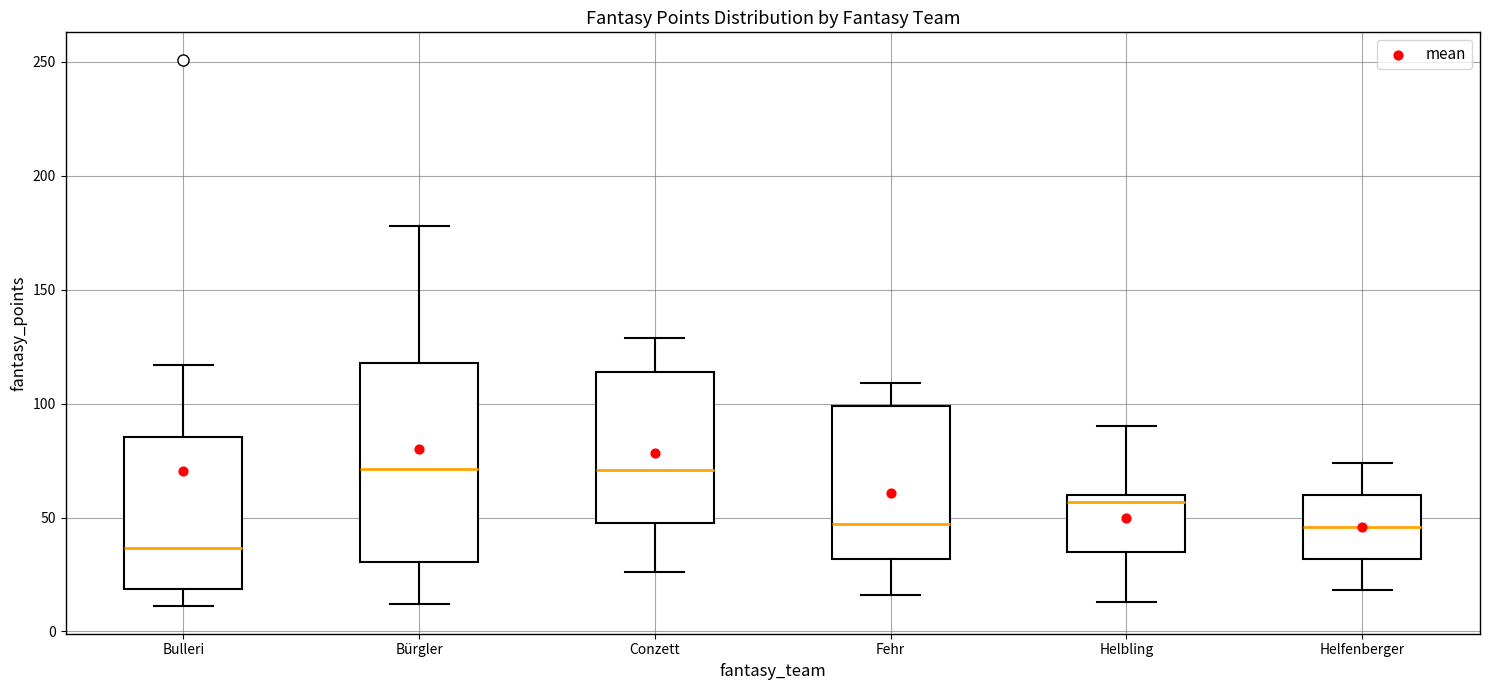

Reading left to right, transcribe this box plot: for each box, give where its median line is, the range the box spans, and where its two whiskers end, as read against the y-axis. The values are not printed on the chart, so give them approximately, as read against the axis.

Bulleri: median 35, box 20 to 85, whiskers 10 to 115
Bürgler: median 70, box 30 to 120, whiskers 10 to 180
Conzett: median 70, box 50 to 115, whiskers 25 to 130
Fehr: median 45, box 30 to 100, whiskers 15 to 110
Helbling: median 55, box 35 to 60, whiskers 15 to 90
Helfenberger: median 45, box 30 to 60, whiskers 20 to 75